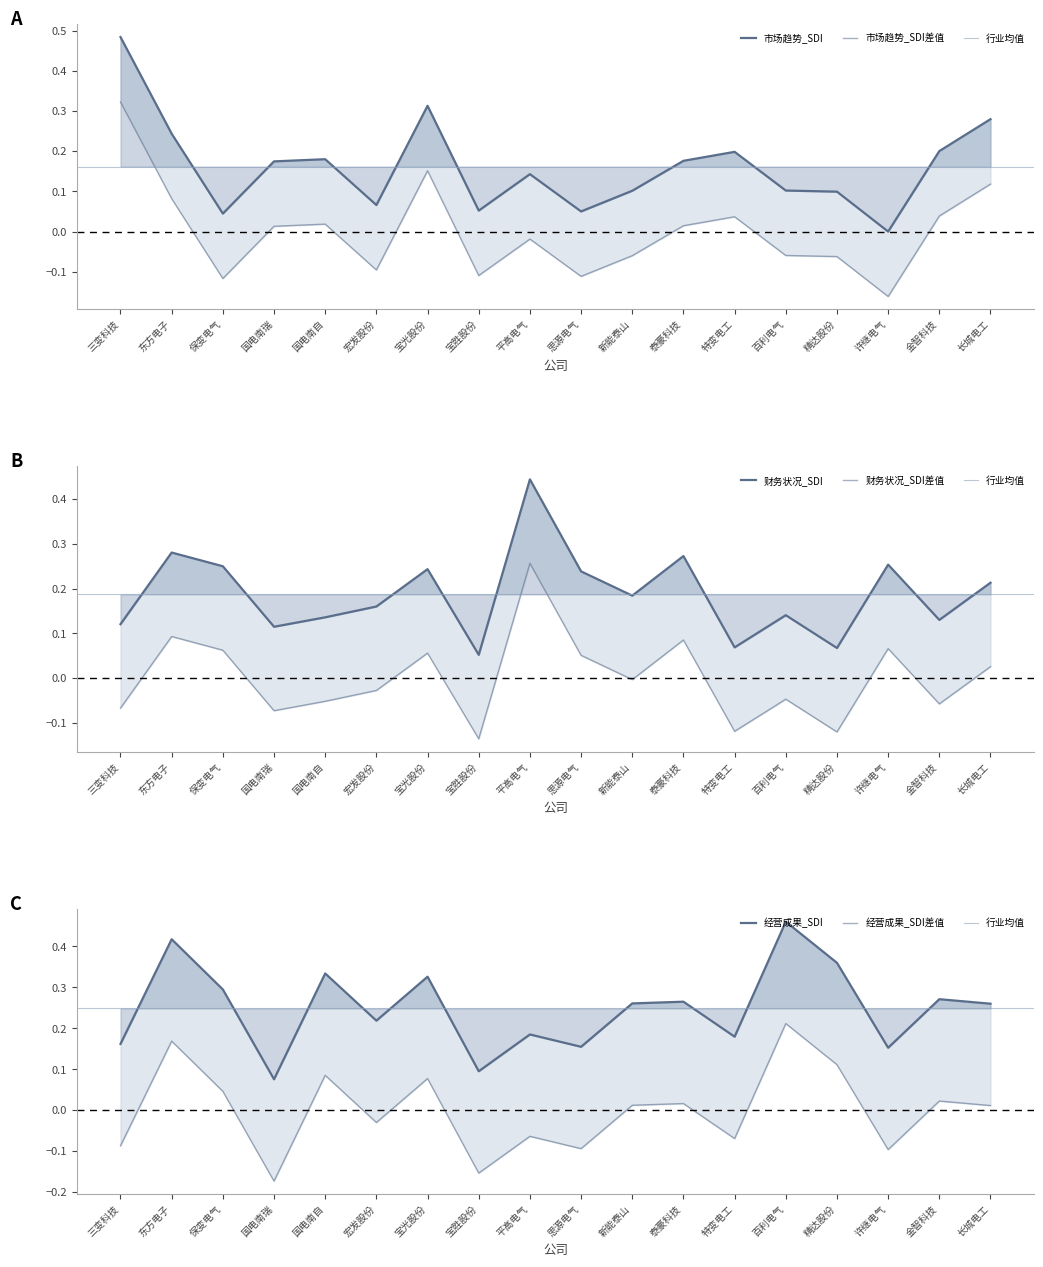

In 市场趋势_SDI, how many points are lower than both neighbors (excluding endpoints)?

5